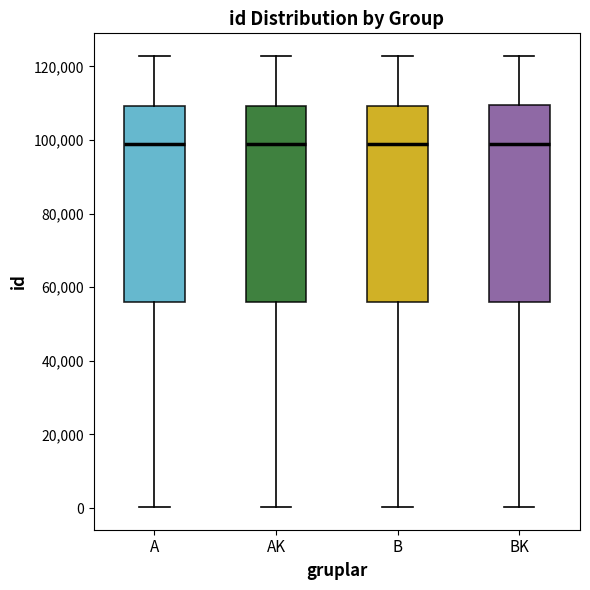

Reading left to right, read every box against the y-axis: the position of its median line, the range the box covers, and the ends of its whiskers. The values are not printed on the chart, so give them approximately, as read against the axis.

A: median 98000, box 56000 to 110000, whiskers 0 to 122000
AK: median 98000, box 56000 to 110000, whiskers 0 to 122000
B: median 98000, box 56000 to 110000, whiskers 0 to 122000
BK: median 100000, box 56000 to 110000, whiskers 0 to 122000